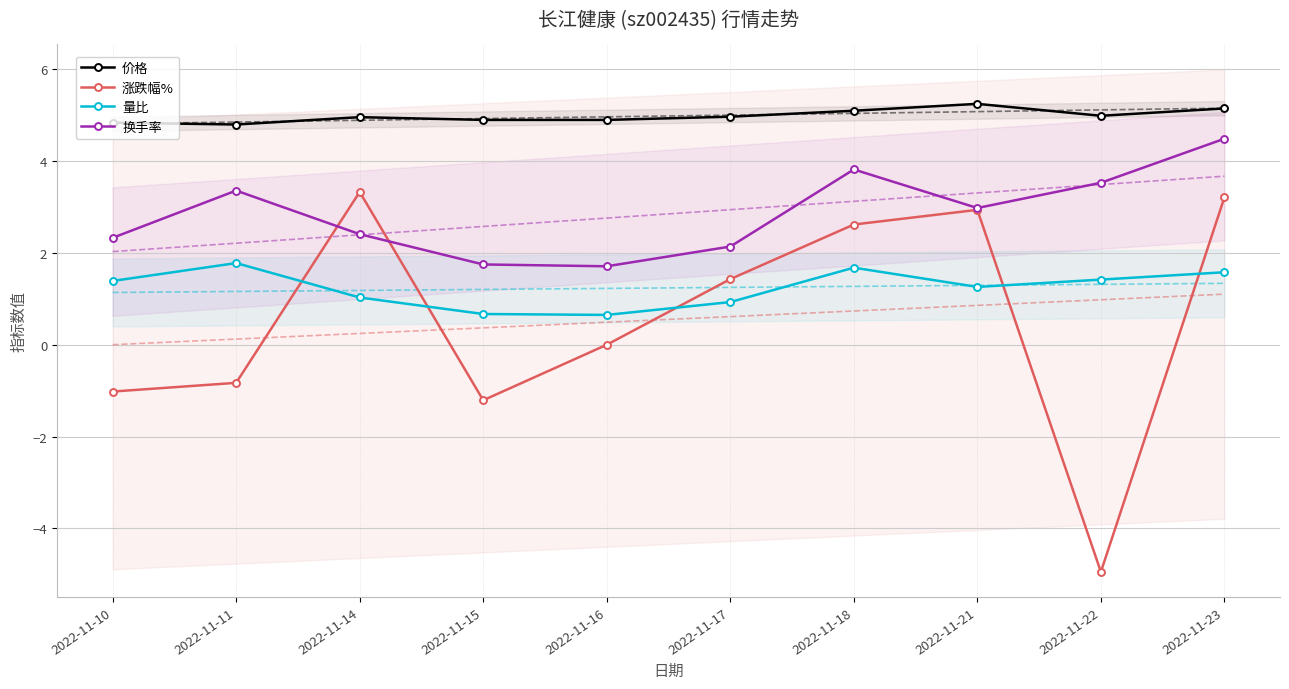

Reading right to left, extract all data points from this chart.

价格: 5.2	5.0	5.2	5.1	5.0	4.9	4.9	5.0	4.8	4.8
涨跌幅%: 3.2	-5.0	2.9	2.6	1.4	0.0	-1.2	3.3	-0.8	-1.0
量比: 1.6	1.4	1.3	1.7	0.9	0.7	0.7	1.0	1.8	1.4
换手率: 4.5	3.5	3.0	3.8	2.1	1.7	1.8	2.4	3.4	2.3